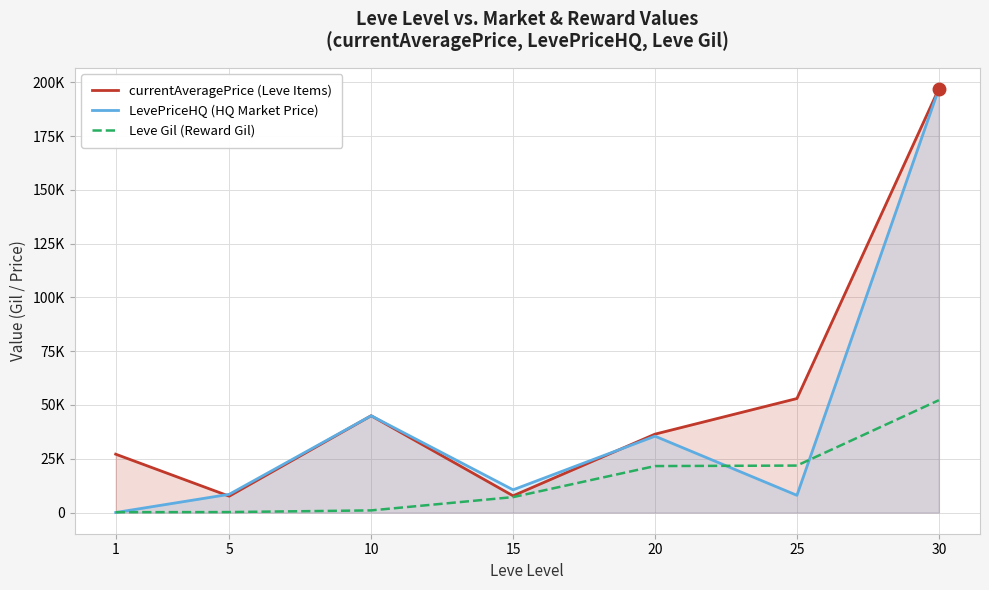

At which label is LevePriceHQ (HQ Market Price) closest to 98492?

10